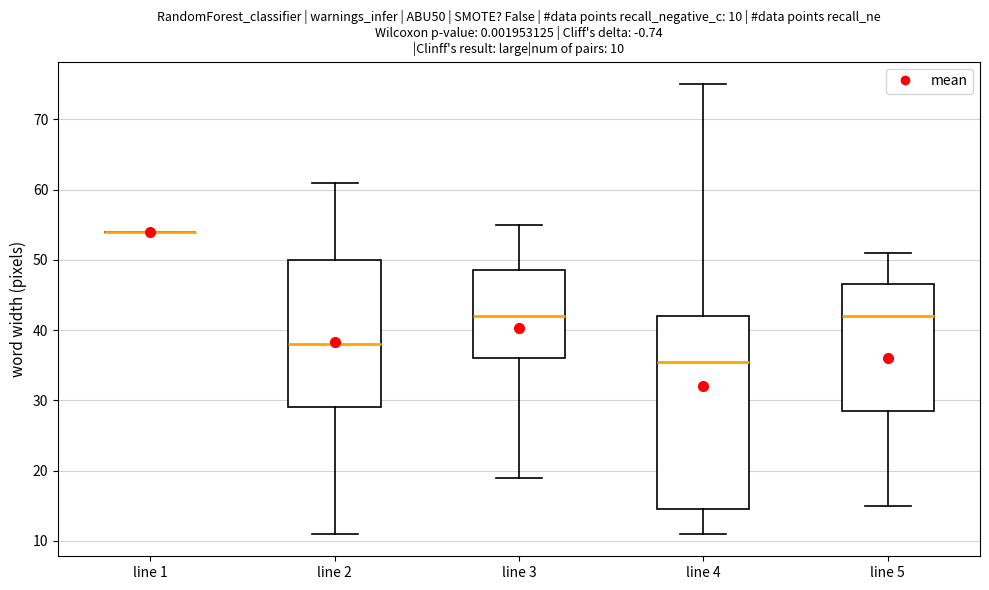

Which box is the tallest, from its lower edge to its upper edge?

line 4